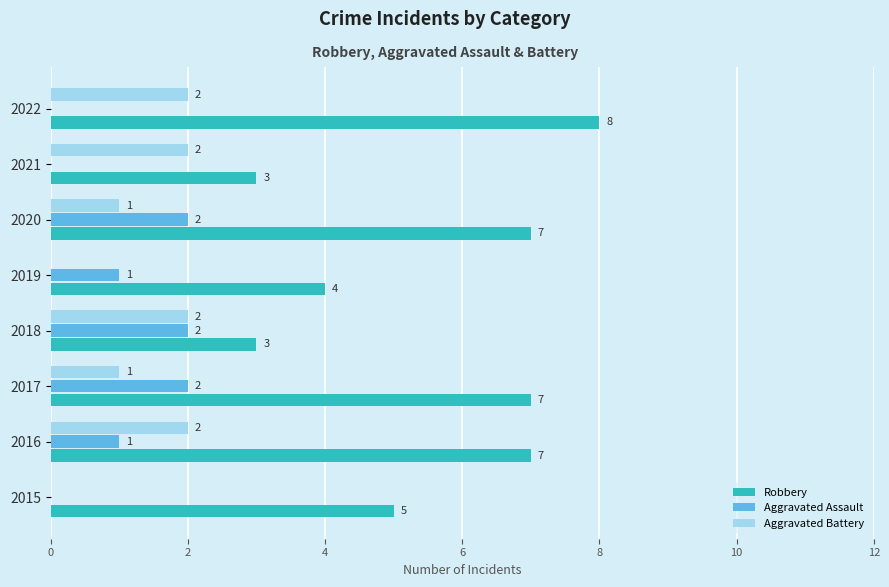

Which series has the largest range (max minus min)?

Robbery